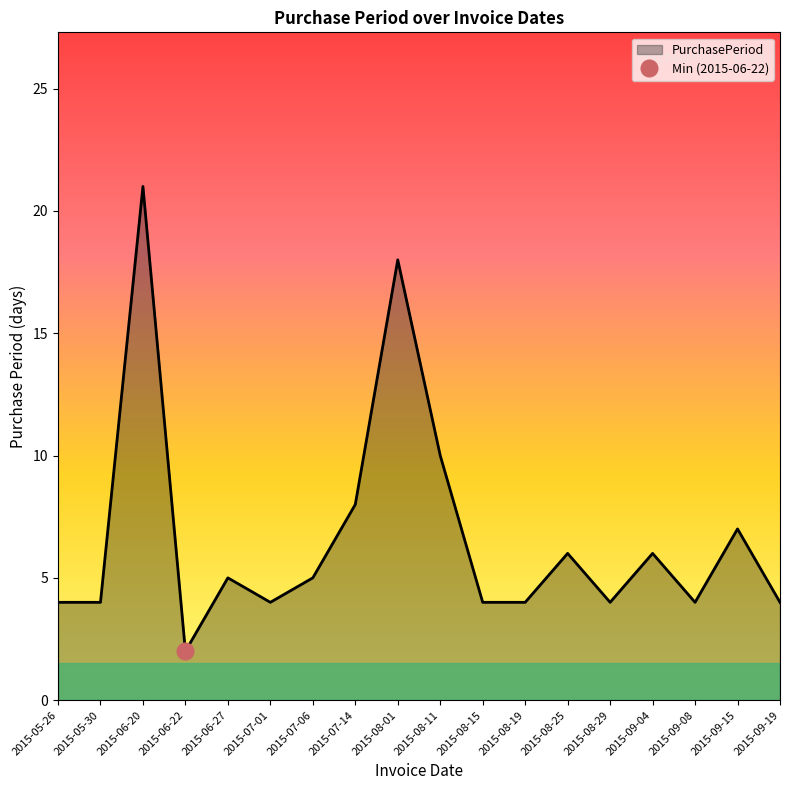

At which label does the data first exceed 5?

2015-06-20